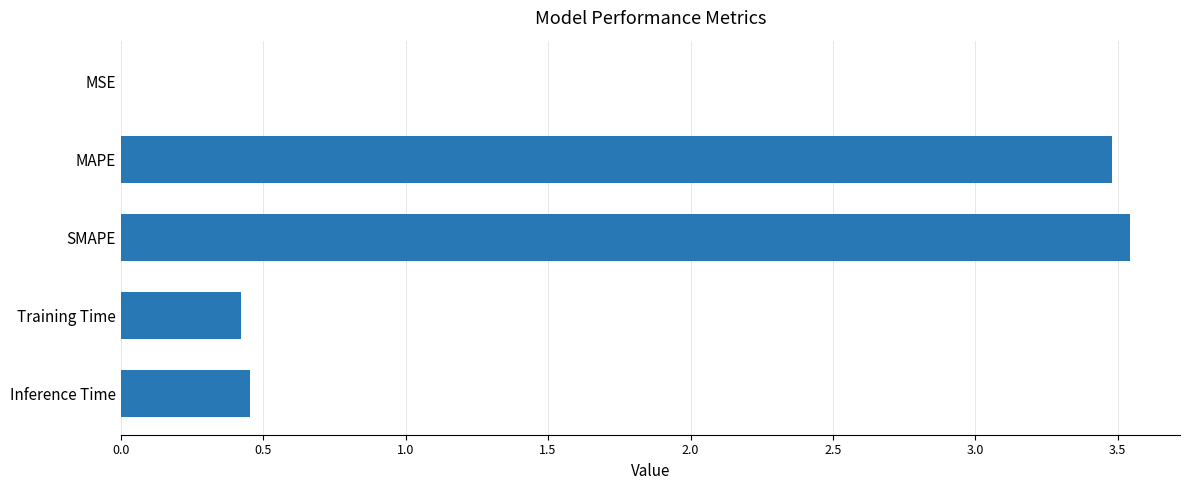

Count the number of categories in the chart.

5